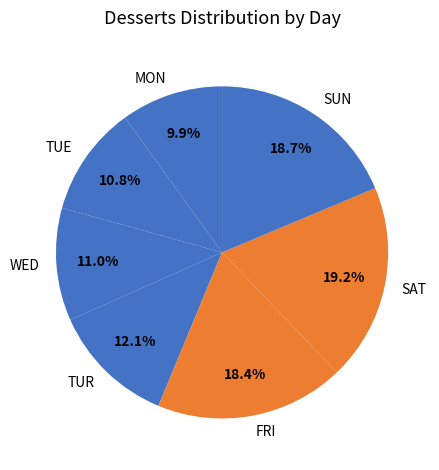

To the nearest percent, what is the difference between the WED and SAT slice percentages?

8%